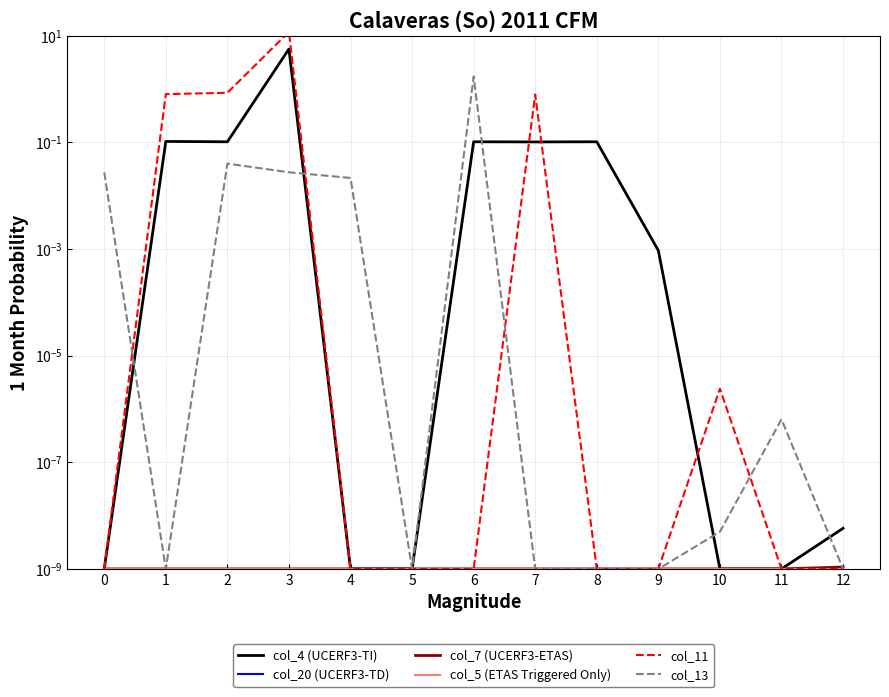

Is it true that col_4 (UCERF3-TI) equals 0.0 at 9?

False